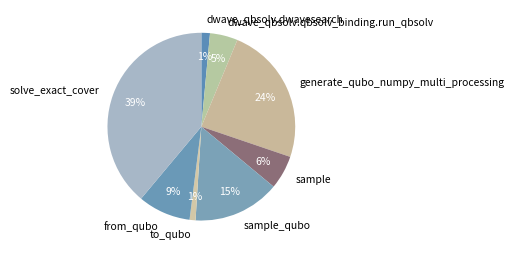

How many segments does this pie chart have?

8